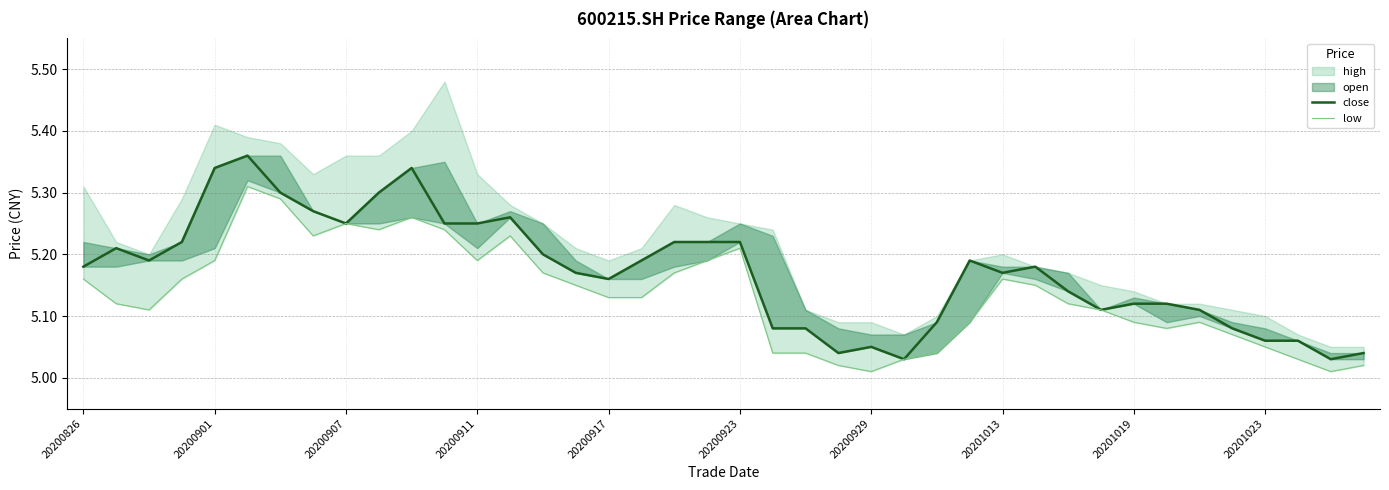

In close, how many points are lower than both neighbors (excluding endpoints)?

8